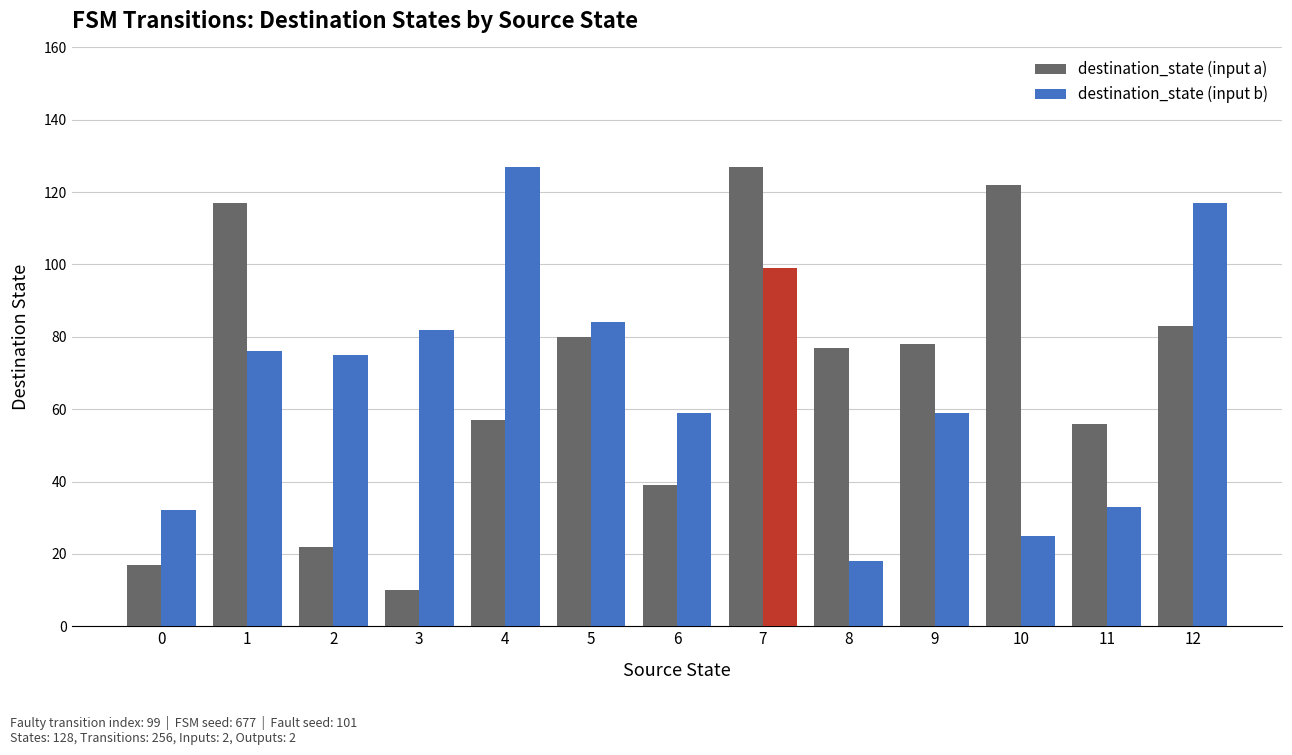

True or false: destination_state (input b) has a value of 84 at 5.

True